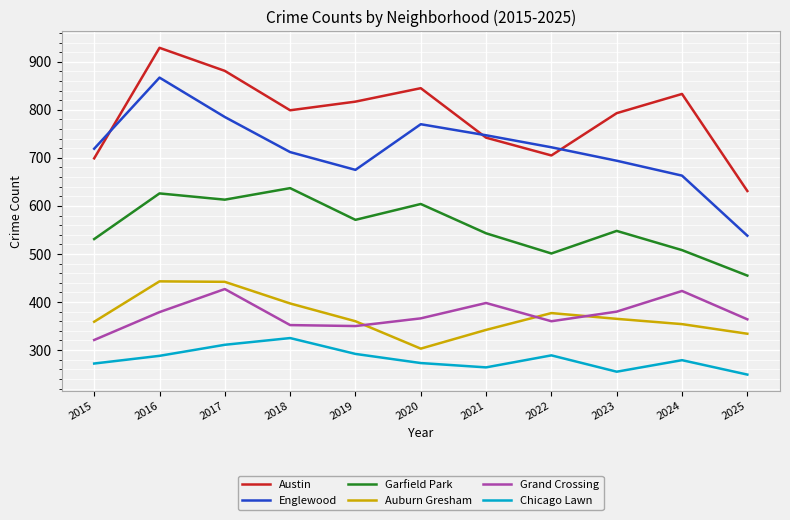

In Garfield Park, how many points are higher than both neighbors (excluding endpoints)?

4